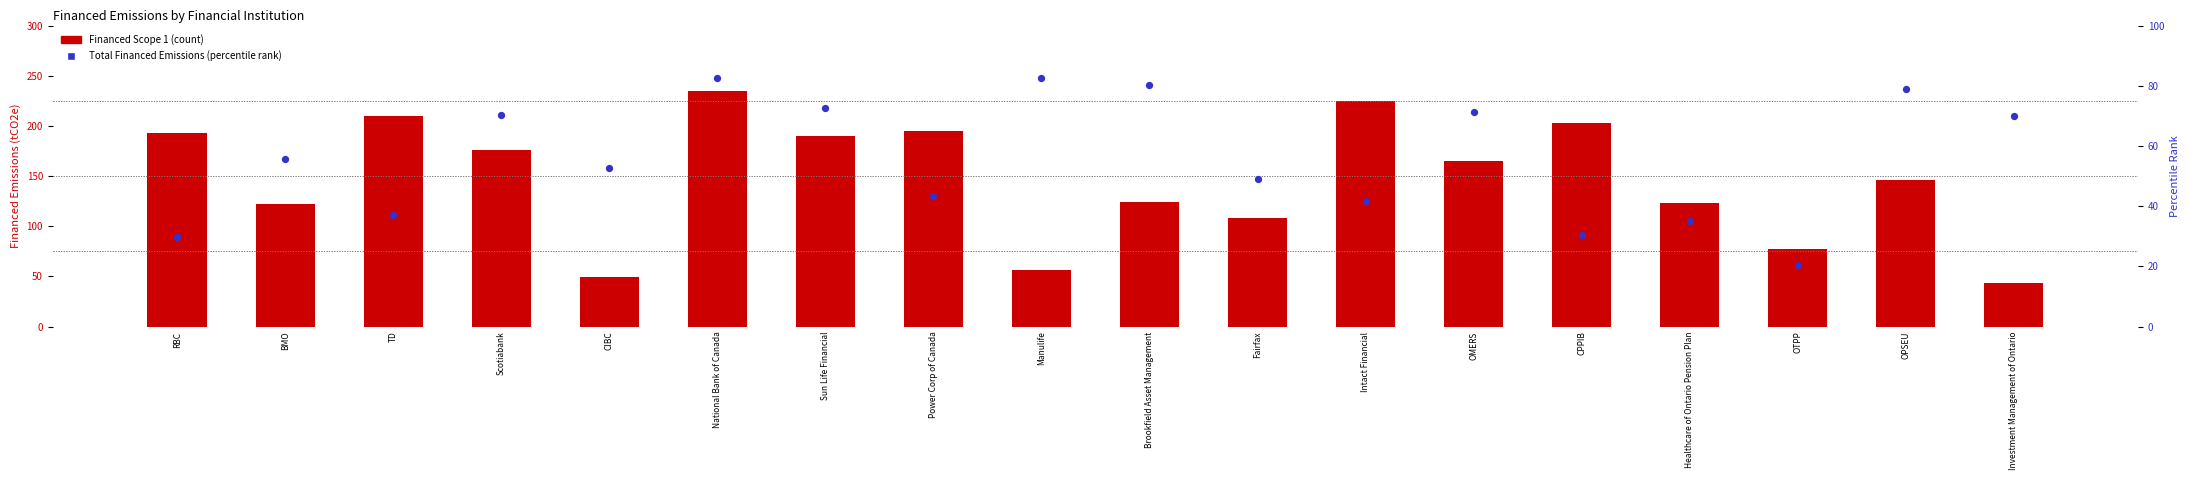

What is the total value across all series at Fairfax?

156.9